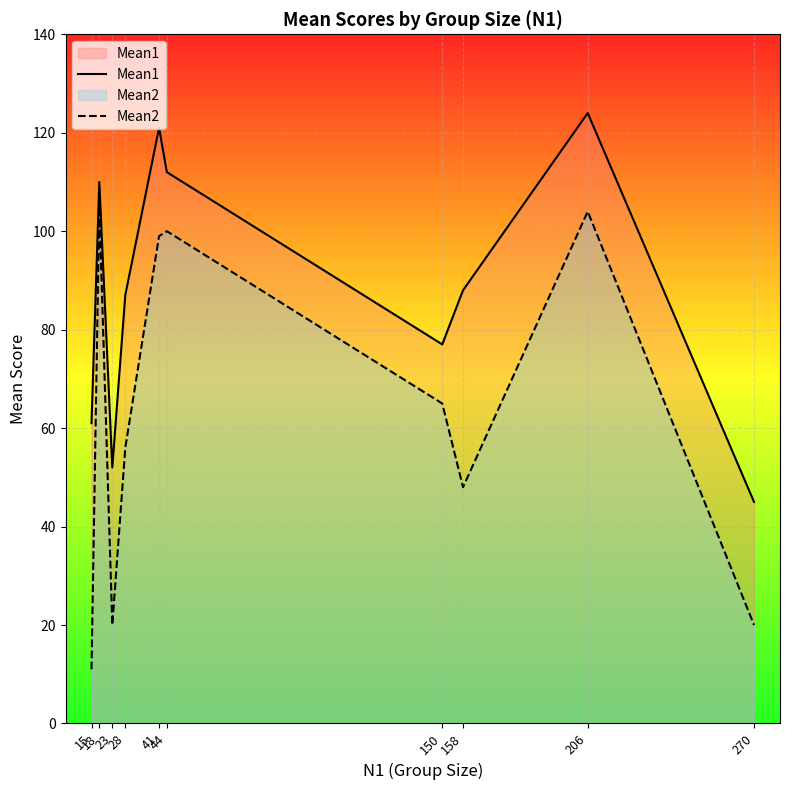

At which label does Mean1 reach its peak?

206